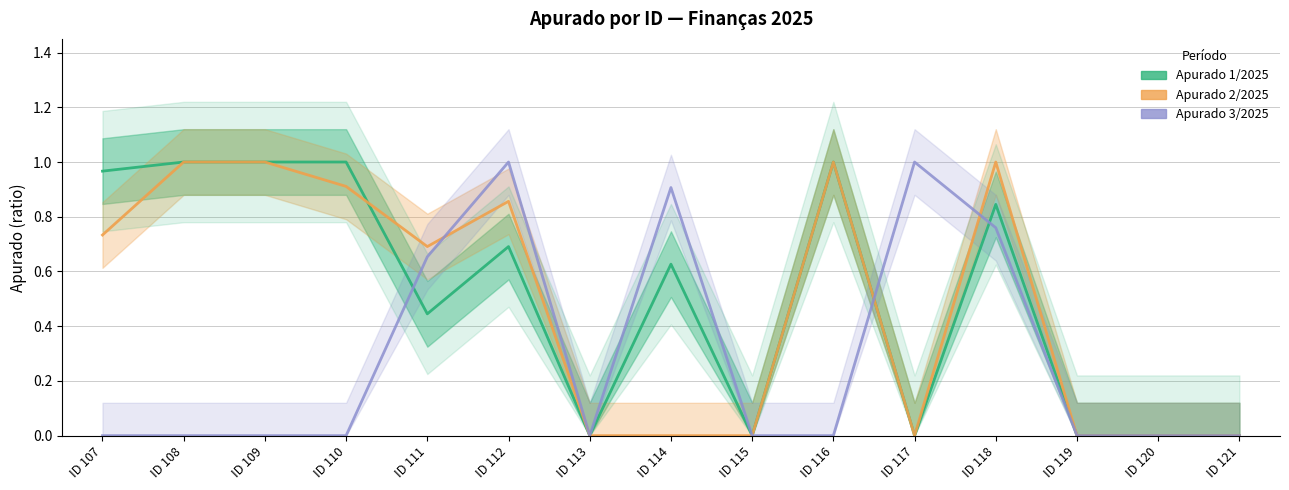

The Apurado 2/2025 series shows 1.0 at ID 109. True or false?

True